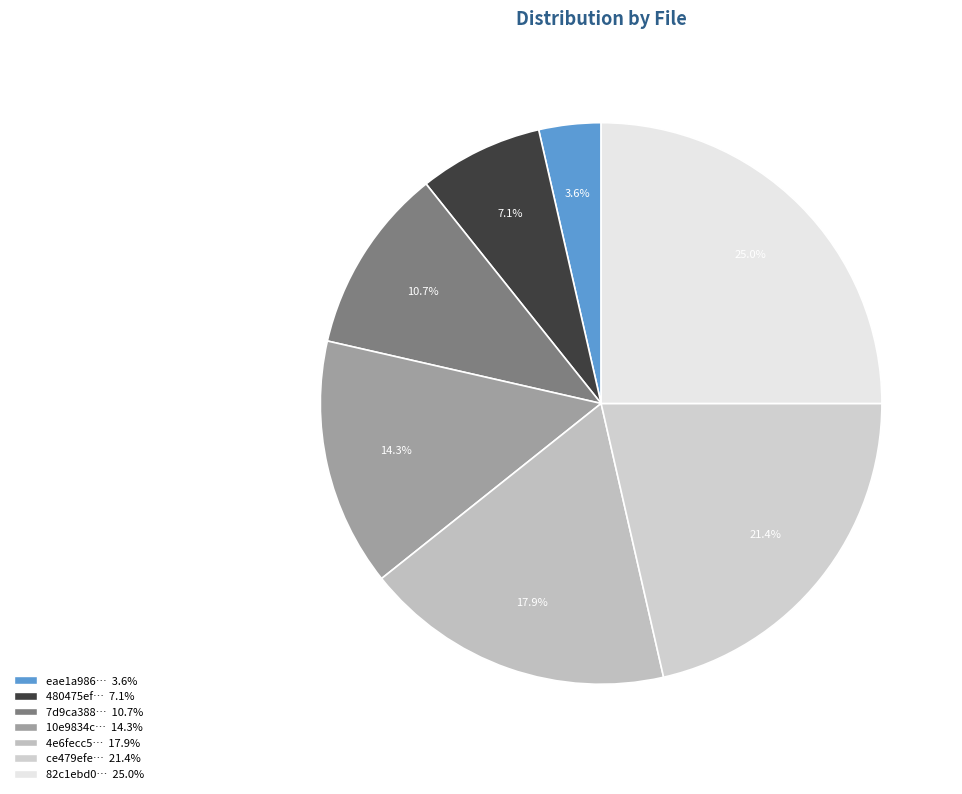

Does any single category account for the majority?

No